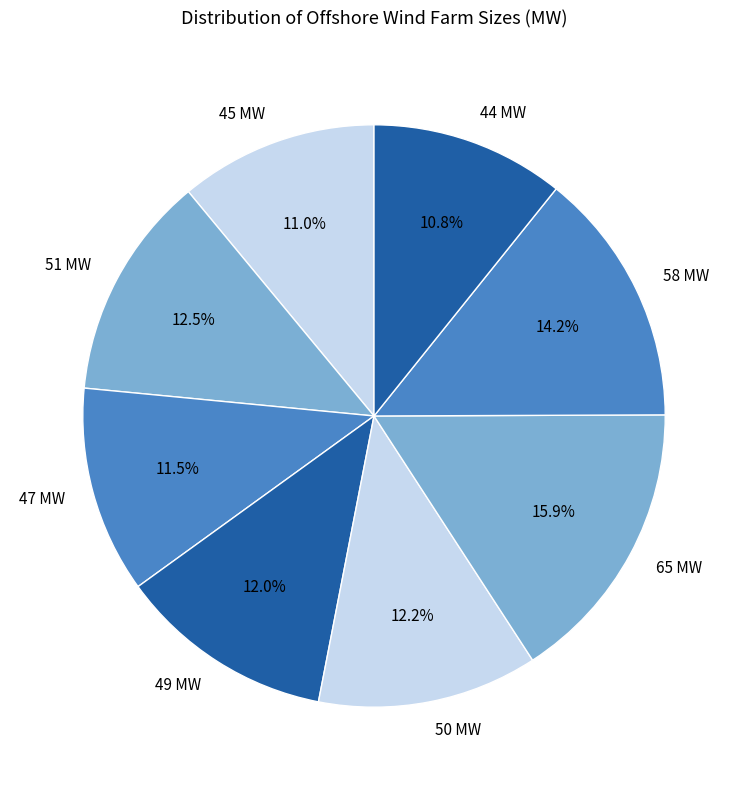

Count the number of slices in the pie.

8